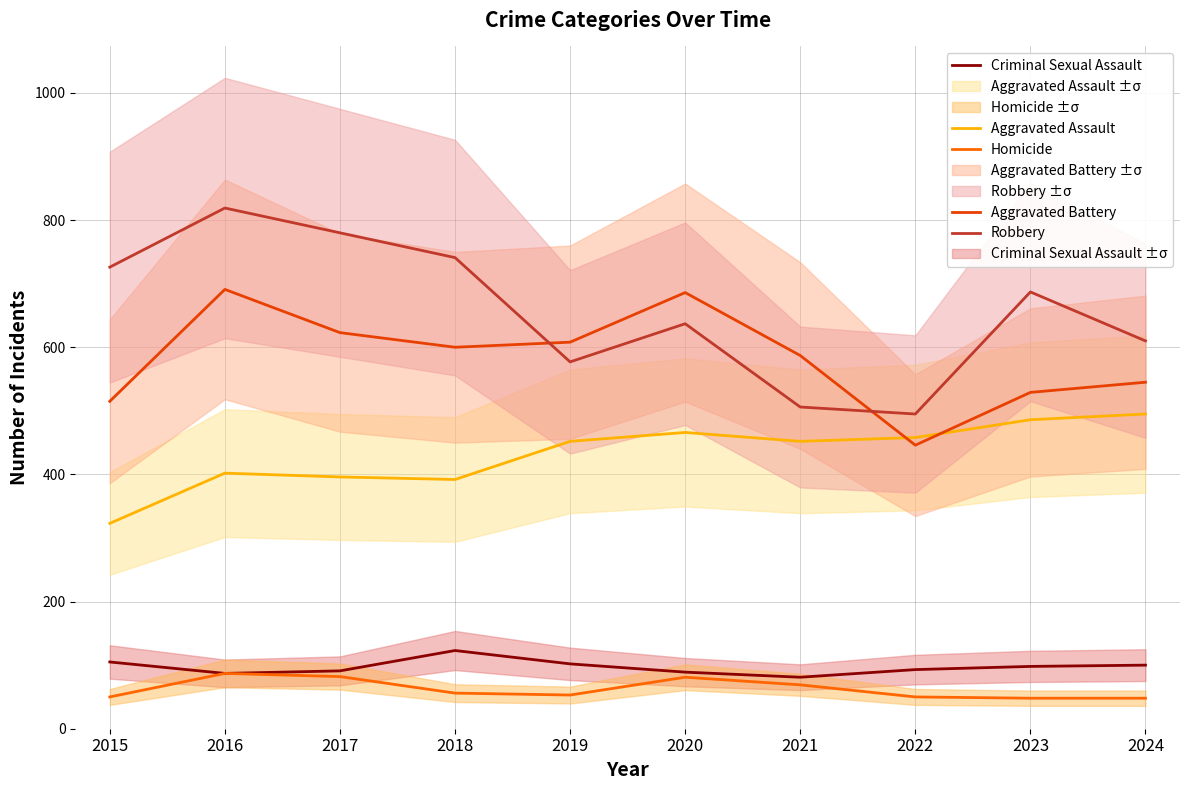

What is the maximum value for Aggravated Assault?

495